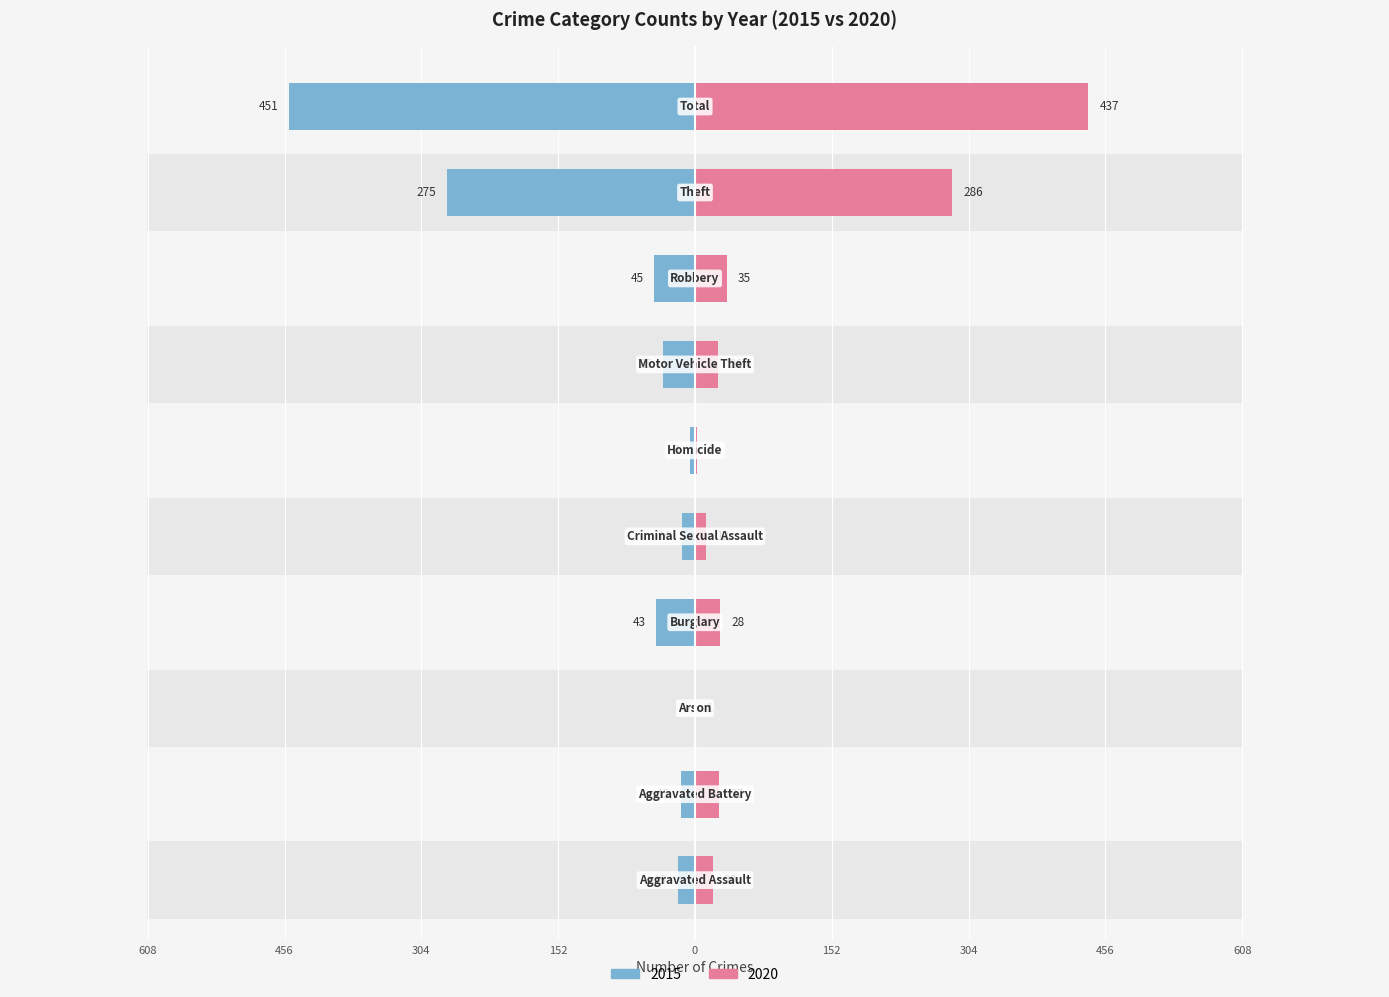

What position from the right is Theft?

2